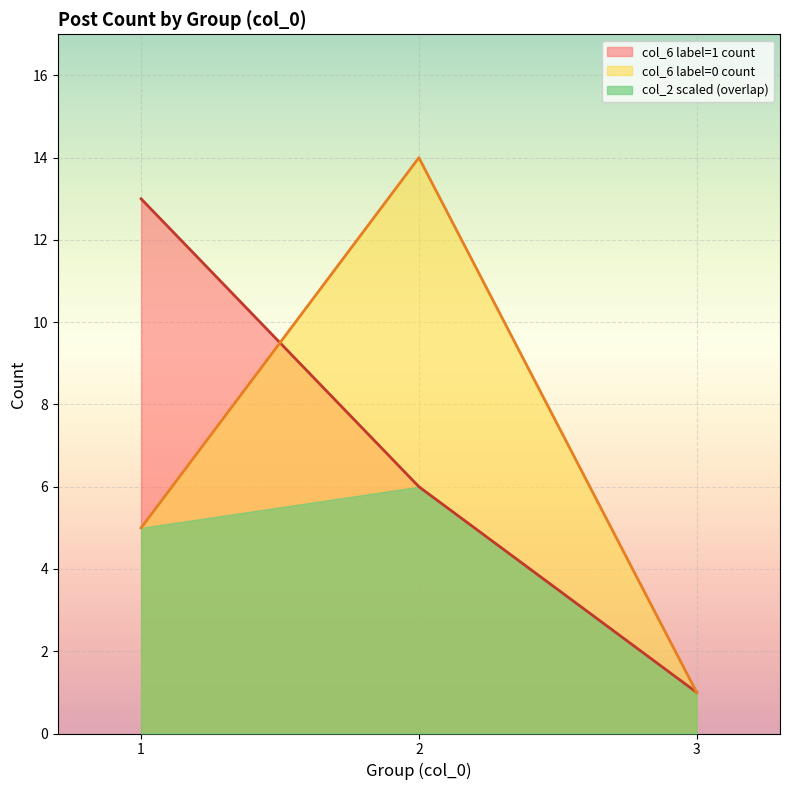

Rank the series by their maximum value, from highest to lowest.

col_6 label=0 count, col_6 label=1 count, col_2 scaled (overlap)